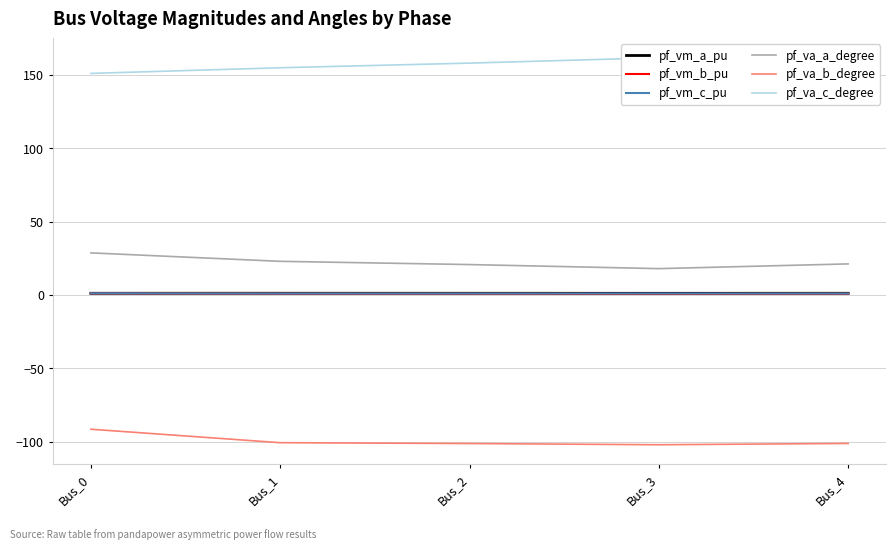

What is the average value of the pf_va_c_degree series?

156.5